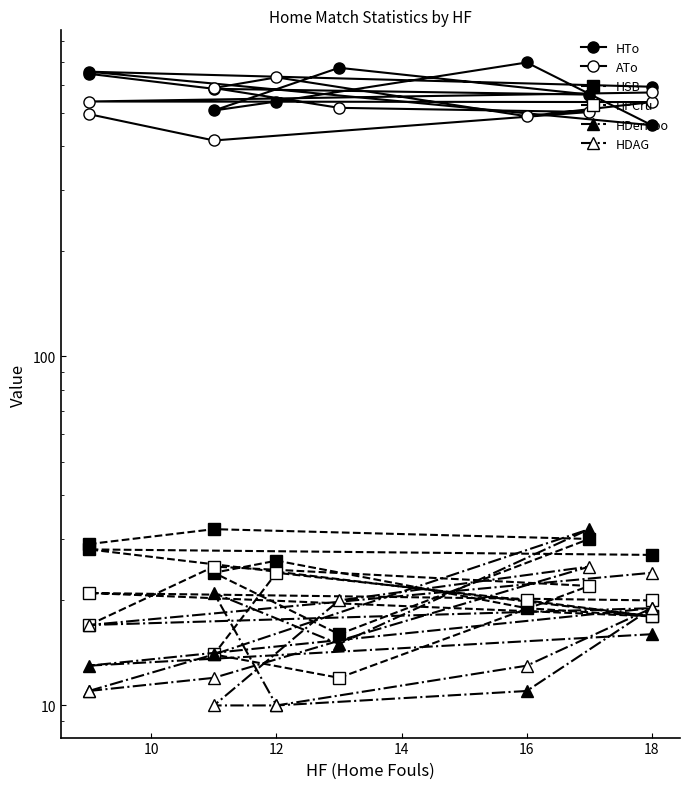

True or false: HDerribo and ATo intersect in this chart.

False